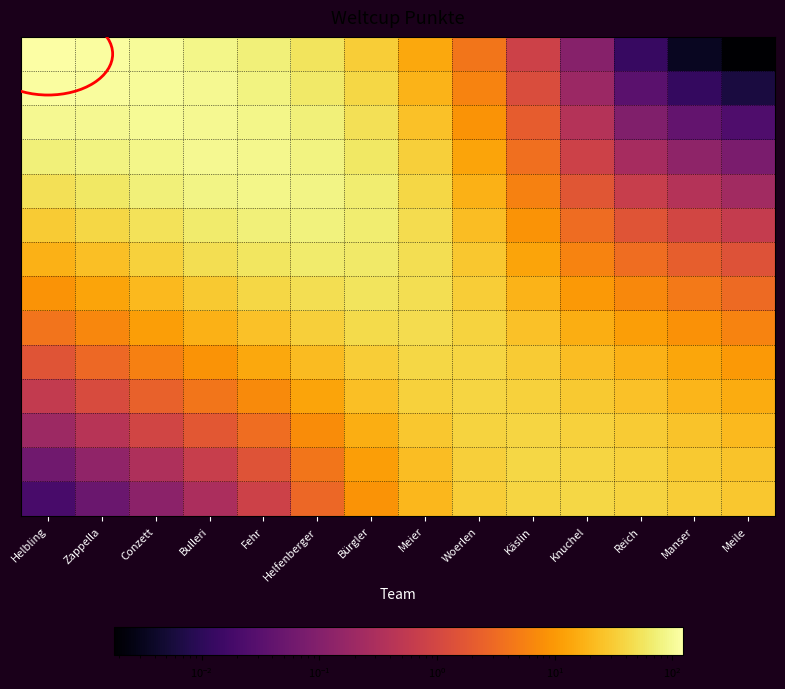

Count the number of categories in the chart.

14